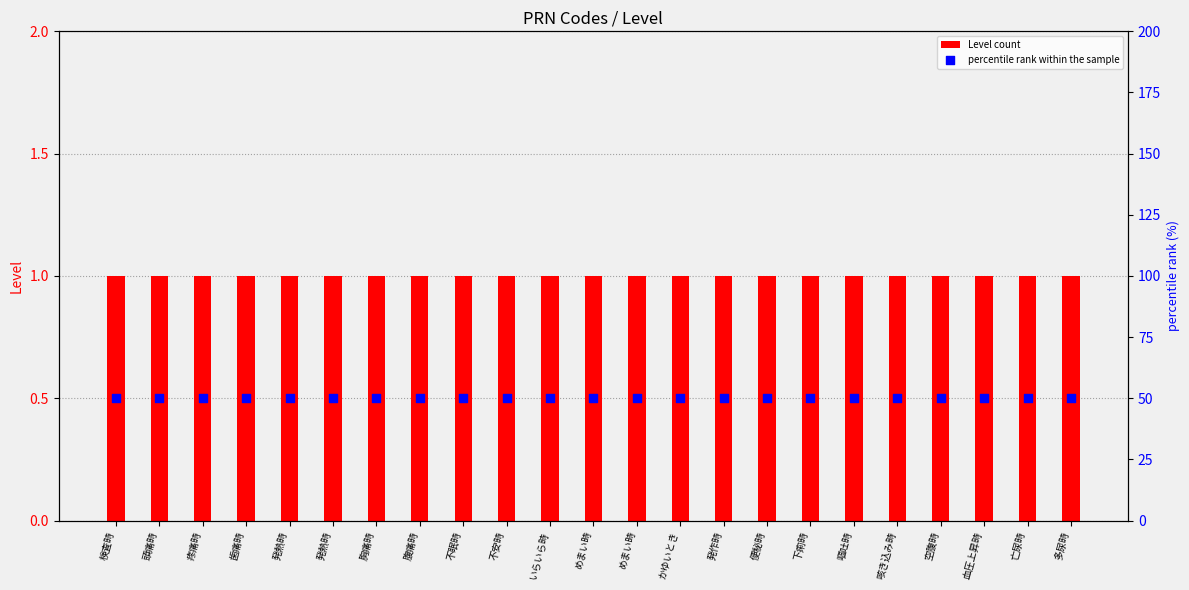

What are all the series names shown in the legend?

Level count, percentile rank within the sample